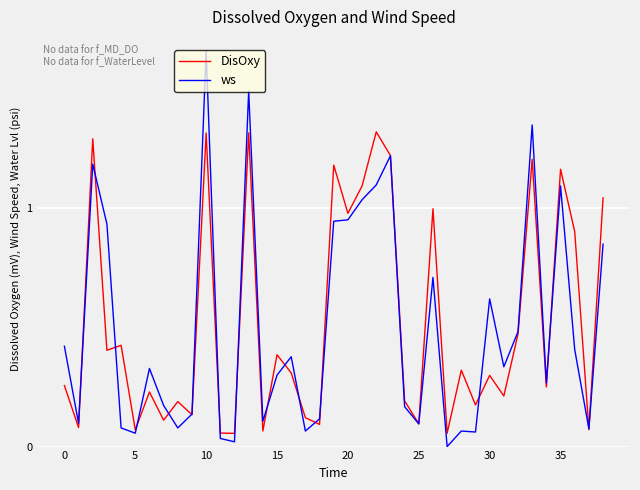

Which series has the widest spread of values?

ws